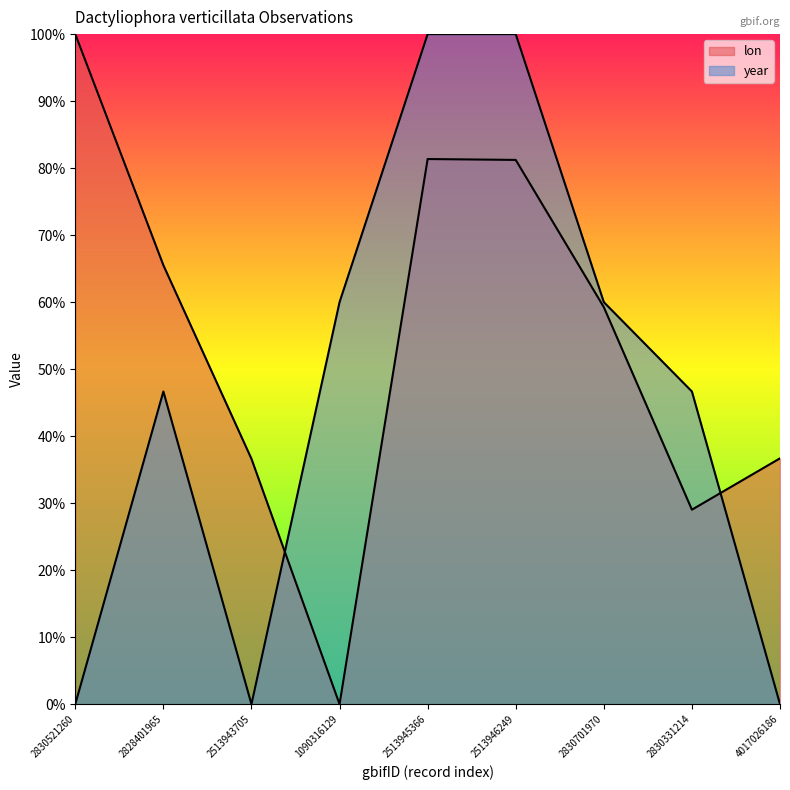

What is the sum of the lon values at 4017026186 and 2513946249?

117.9